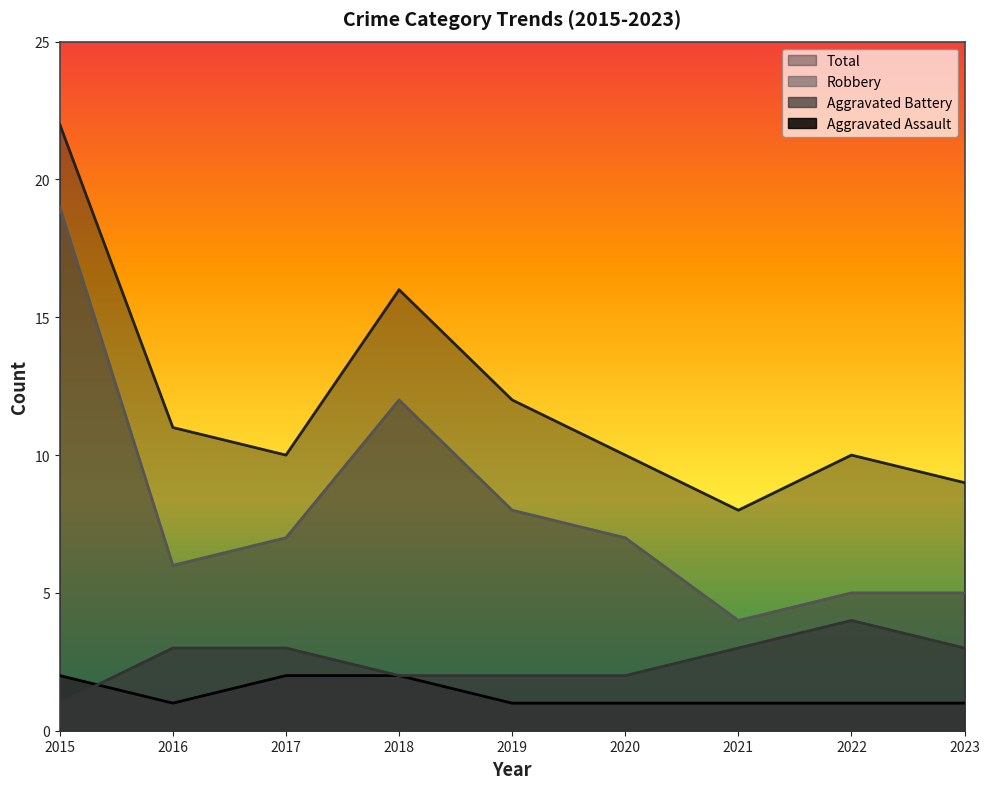

What is the difference between the Robbery values at 2019 and 2015?

11